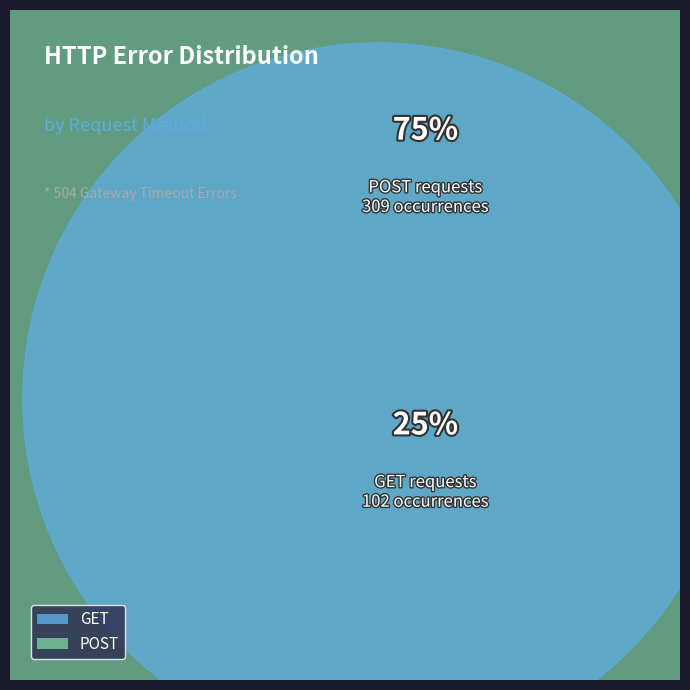

What is the total percentage of GET and POST?

100.0%